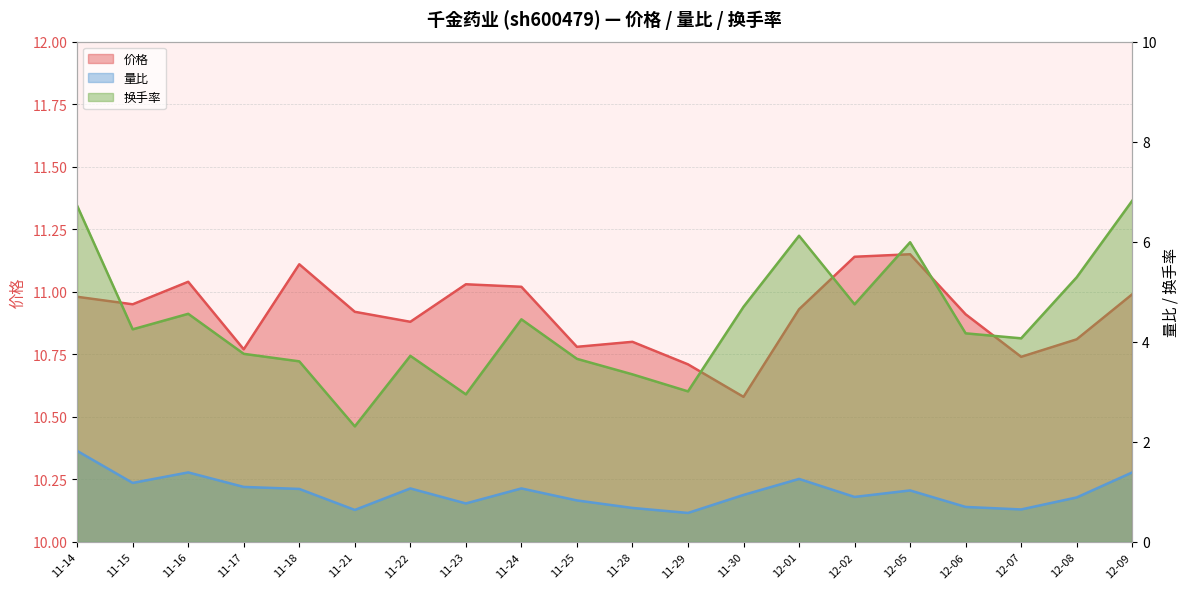

How many distinct data groups are displayed?

3